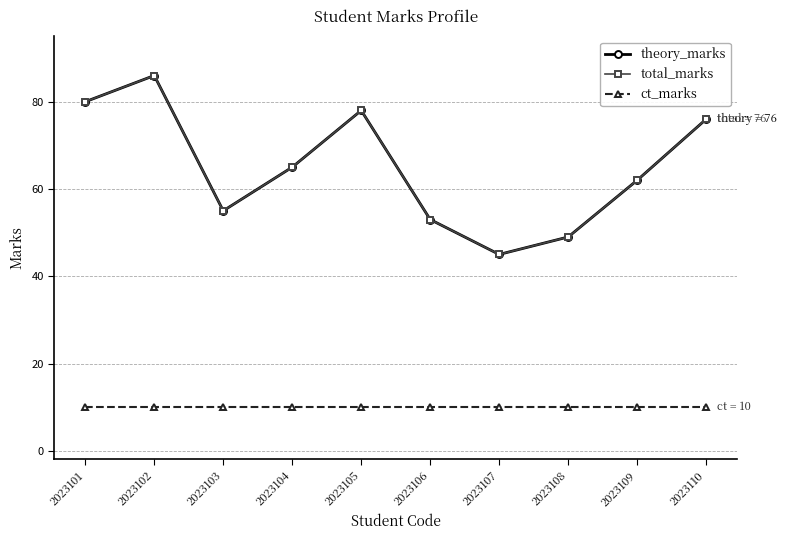

What is the total value across all series at 2023110?

162